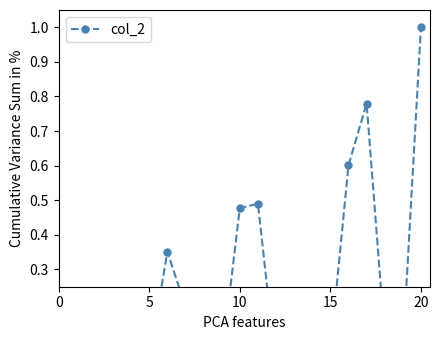

Between 5 and 14, which is larger?

14